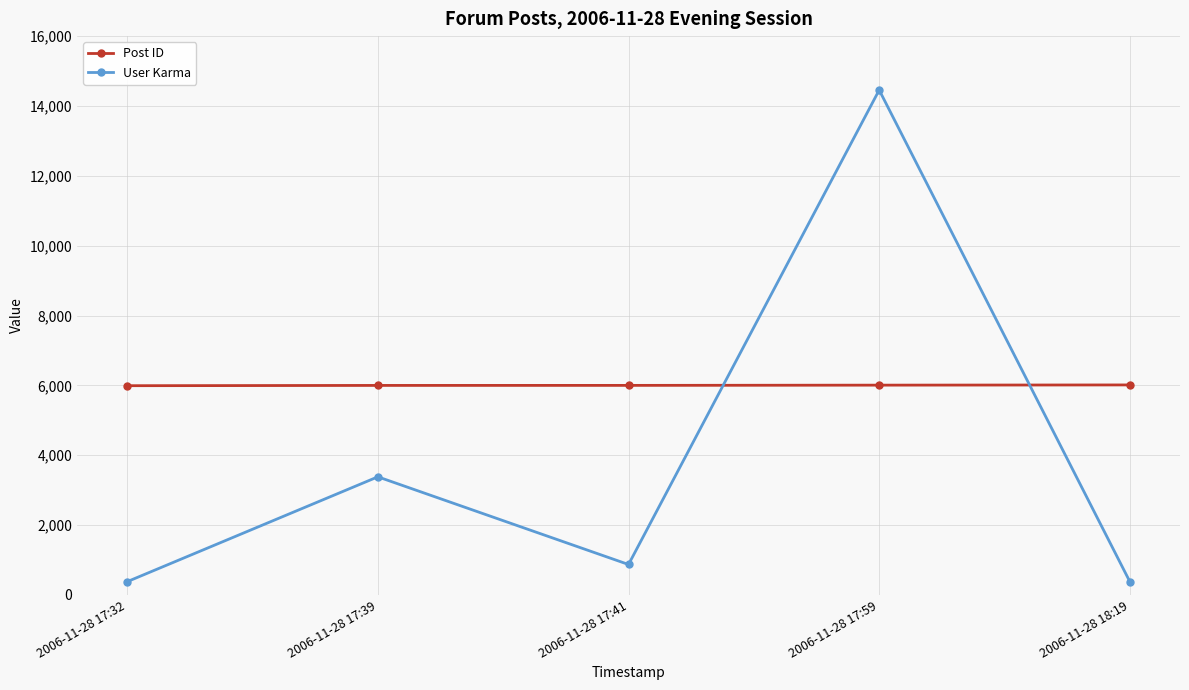

Where do Post ID and User Karma first cross each other?

2006-11-28 17:41 and 2006-11-28 17:59